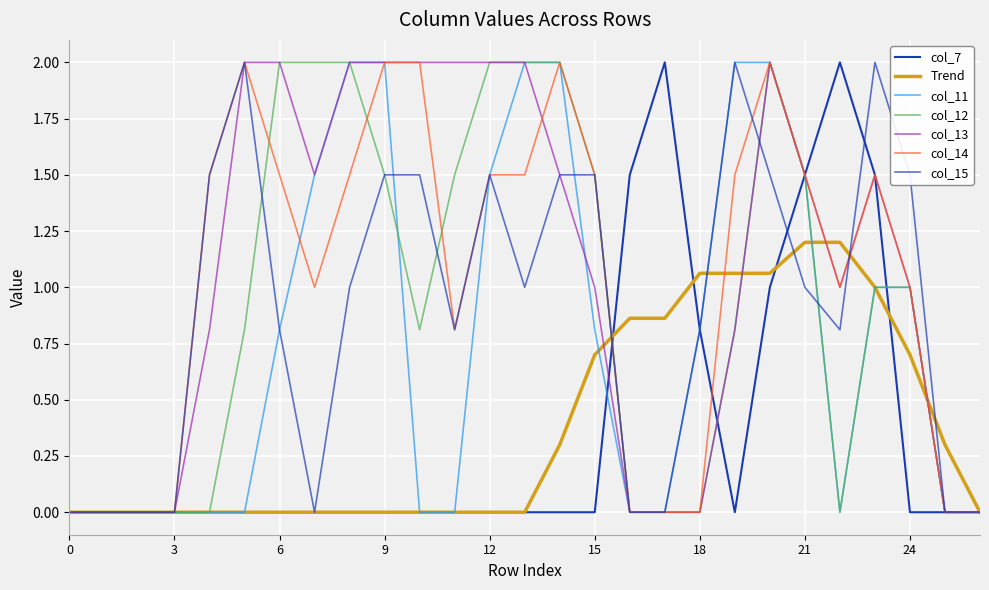

List the labels in order of col_12 value, largest first.

6, 7, 8, 12, 13, 14, 20, 9, 11, 15, 21, 23, 24, 5, 10, 19, 0, 1, 2, 3, 4, 16, 17, 18, 22, 25, 26